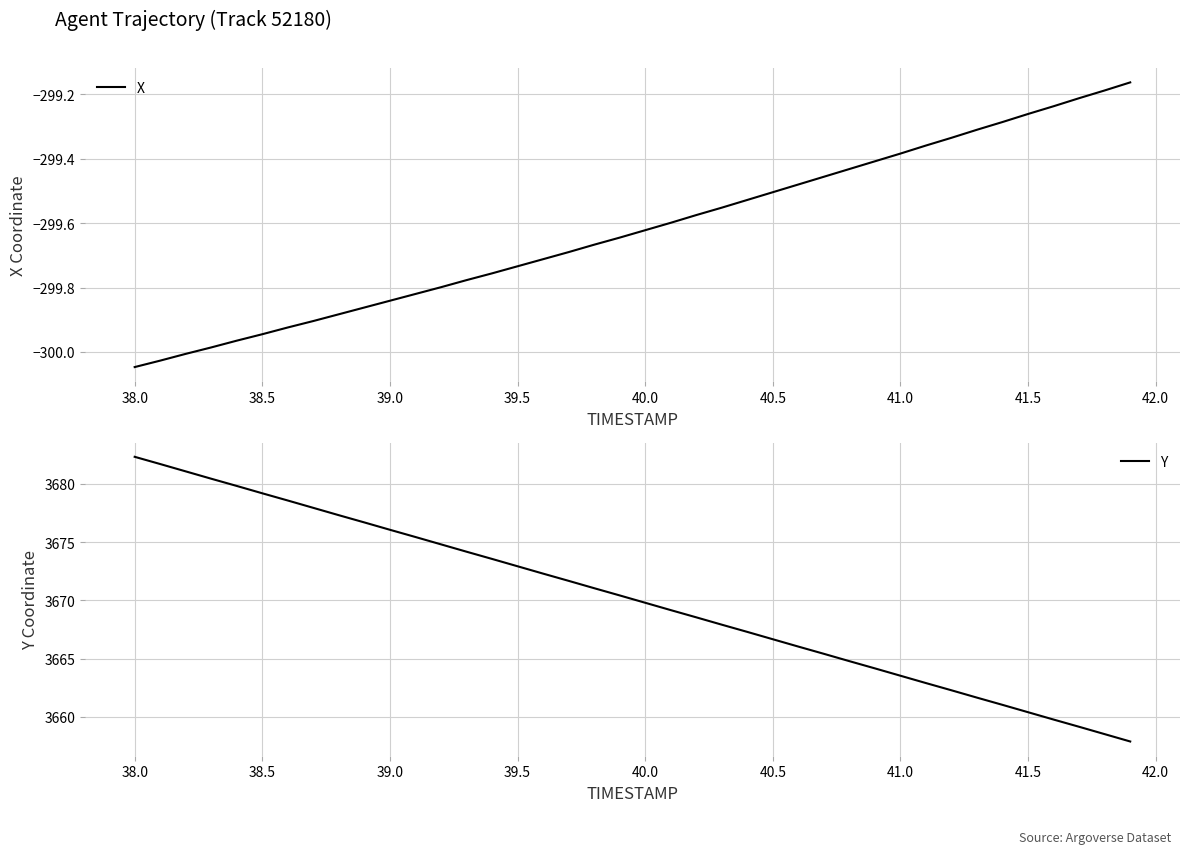

How many distinct data groups are displayed?

2